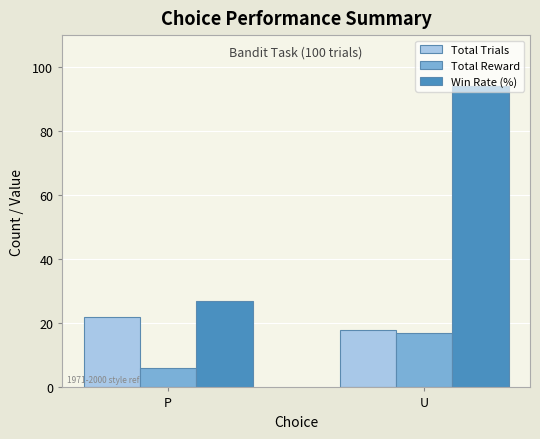

What is the value of the Win Rate (%) bar at the 2nd from the left?

94